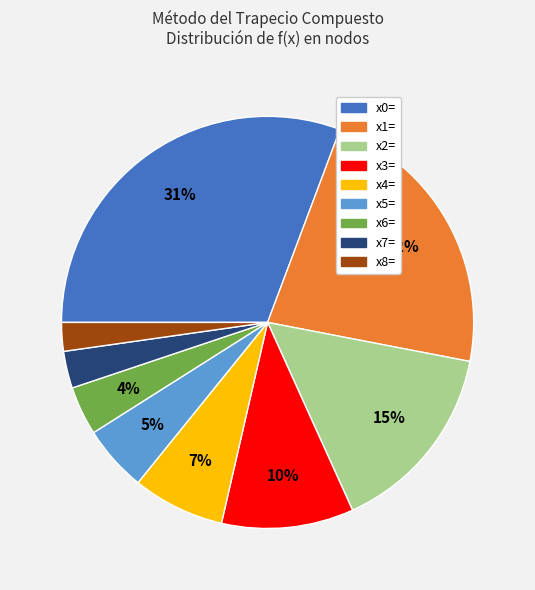

Is the sum of x8= and x6= greater than half?

No